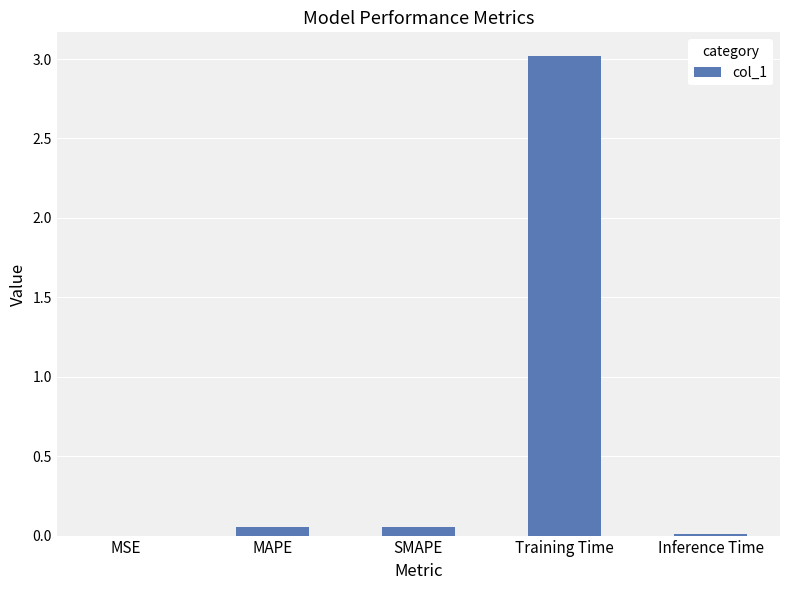

What is the sum of all values?

3.1